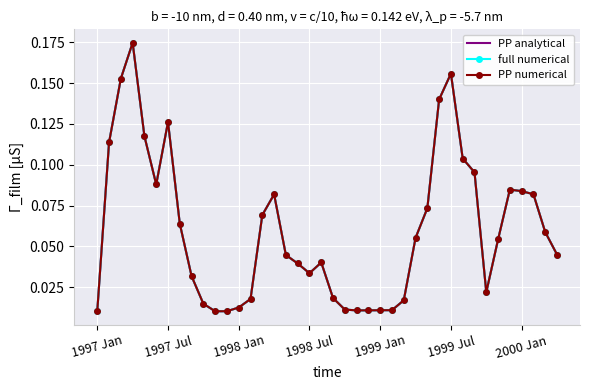

What is the average value of the PP numerical series?

0.1